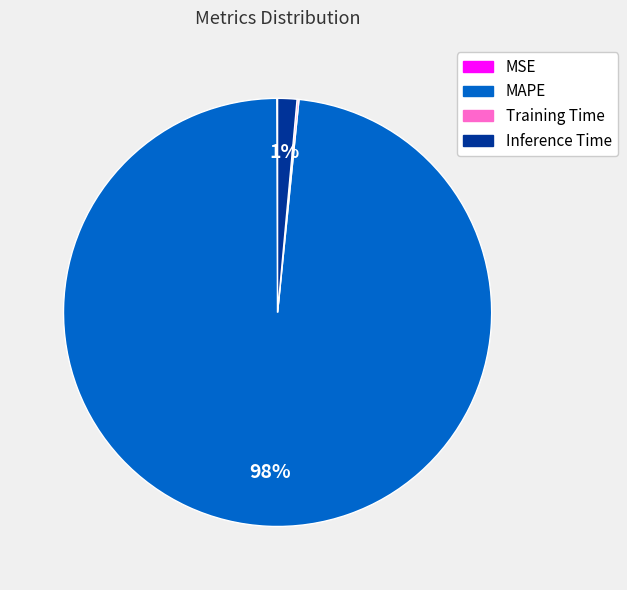

Which slice is the largest?

MAPE